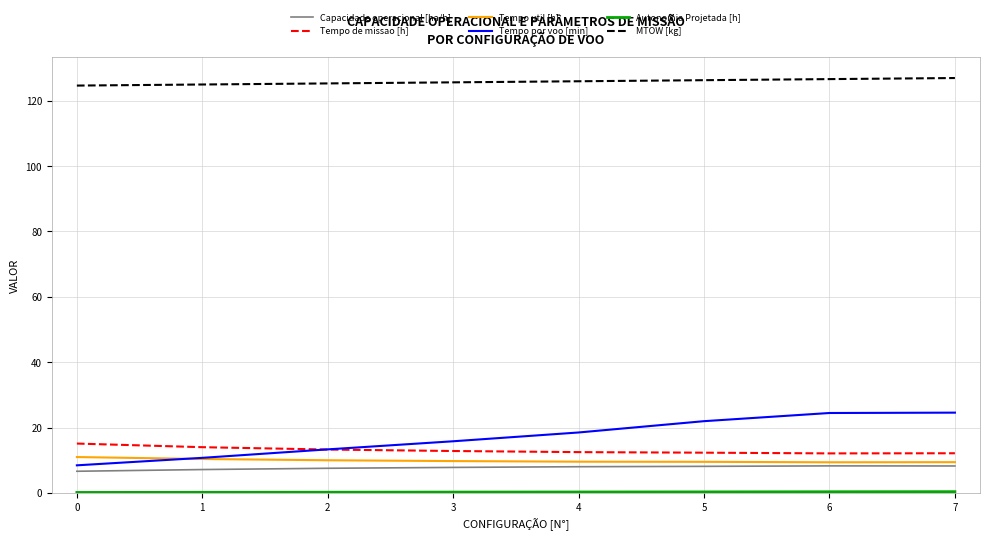

What is the spread (max minus min) of values at 4?

125.7